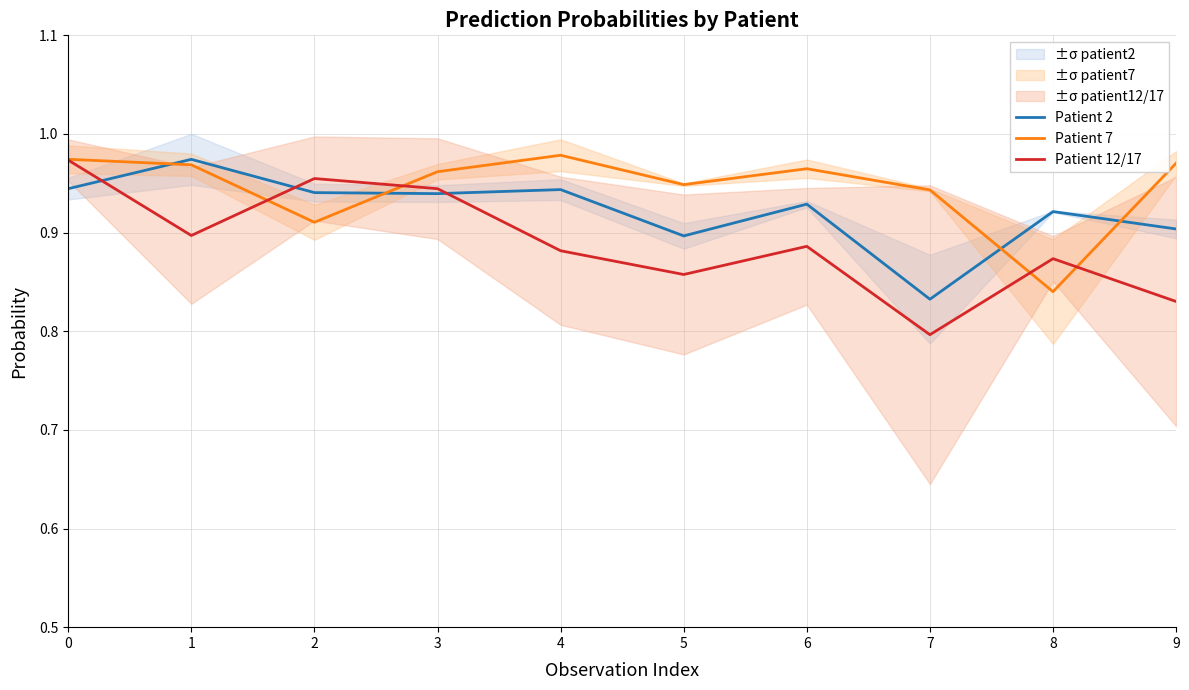

In Patient 2, how many points are higher than both neighbors (excluding endpoints)?

4